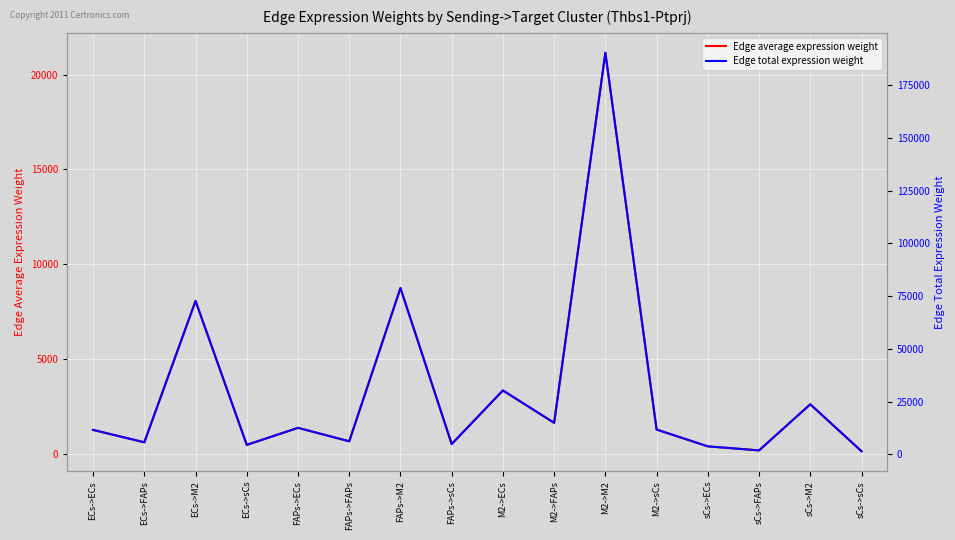

At which category does the chart reach its minimum across all series?

sCs->sCs